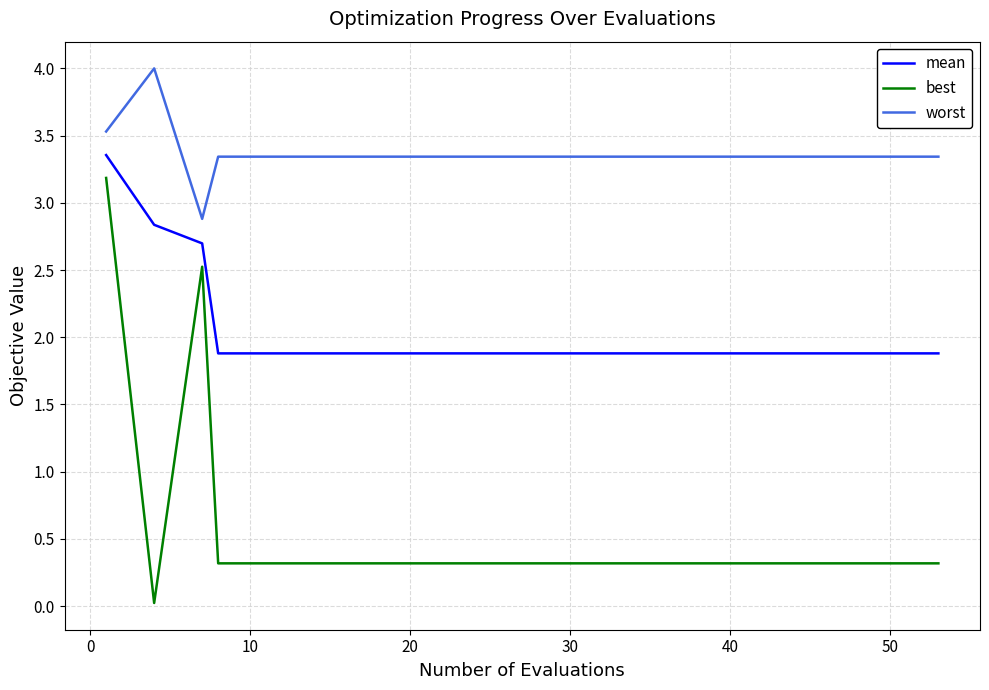

True or false: best has more than 0 points higher than both neighbors.

True